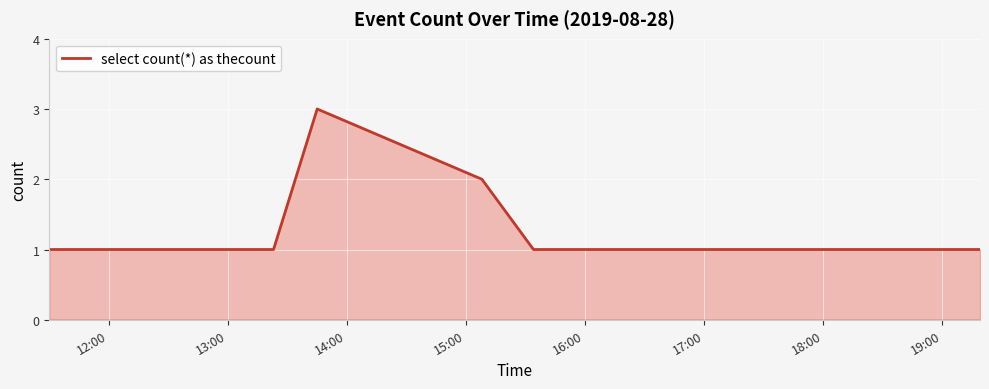

What is the greatest value displayed?

3